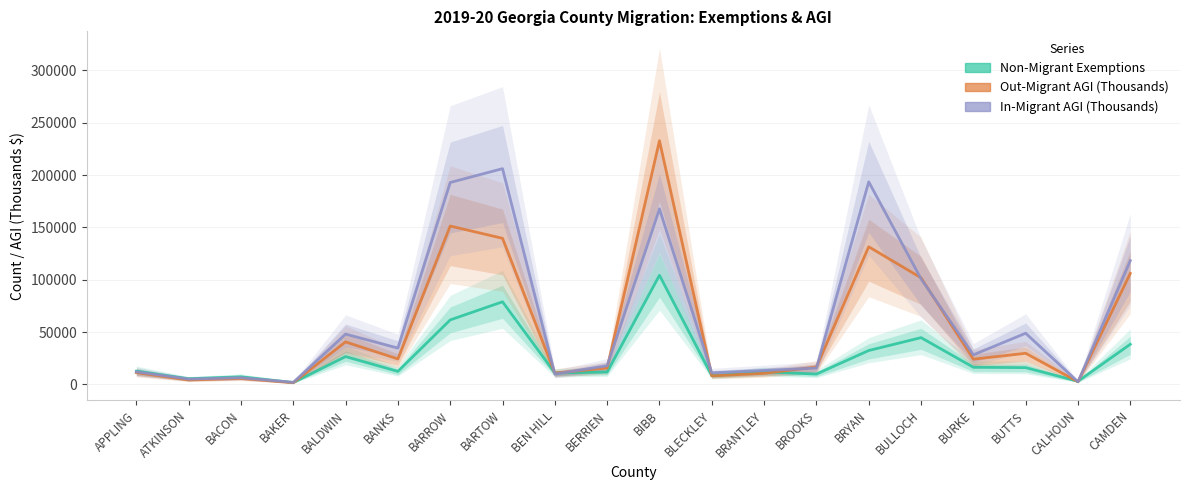

True or false: Out-Migrant AGI (Thousands) has more than 2 points higher than both neighbors.

True